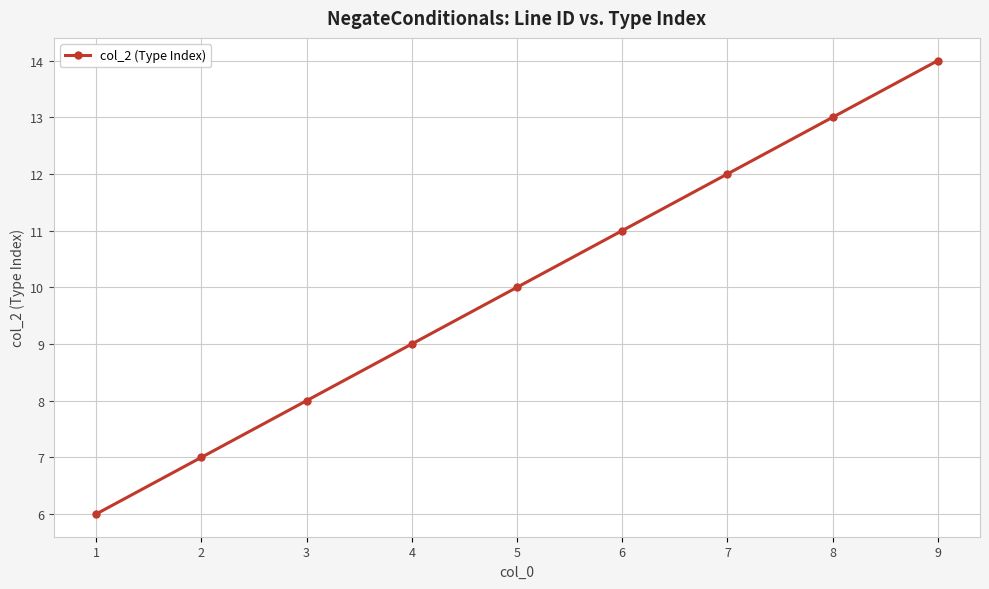

Reading left to right, extract all data points from this chart.

6	7	8	9	10	11	12	13	14